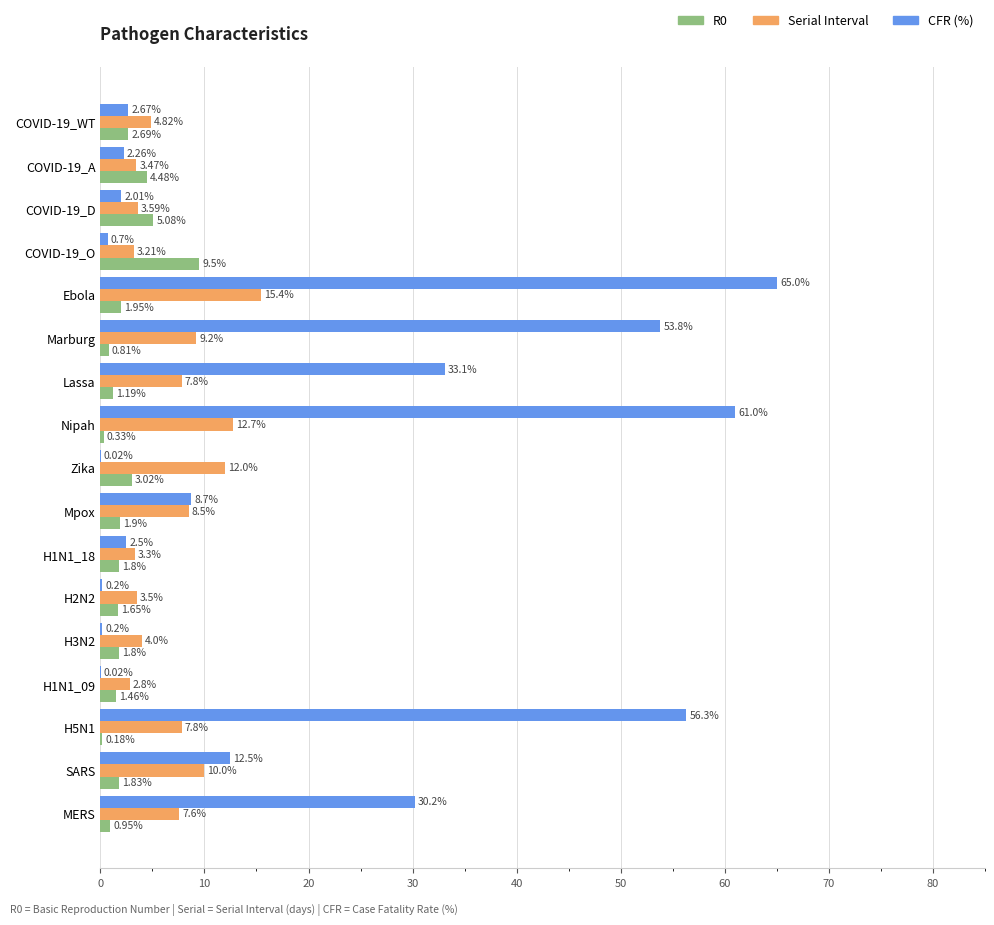

What is the sum of the CFR (%) values at COVID-19_WT and COVID-19_O?

3.4